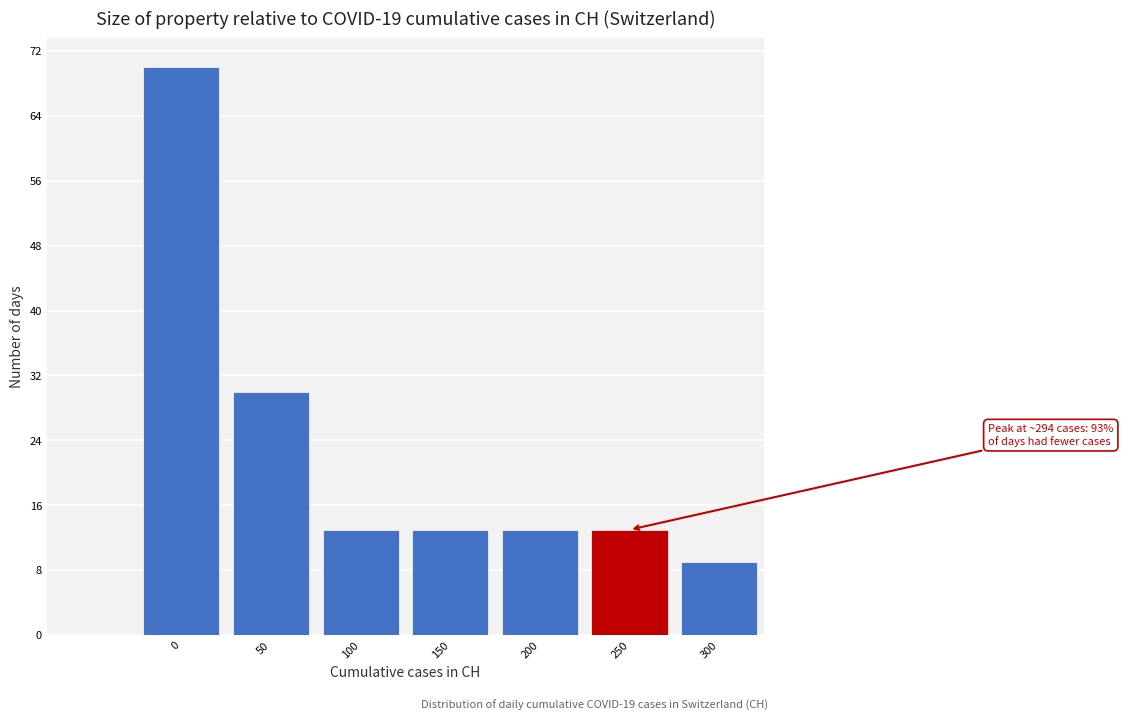

Reading right to left, transcribe all the data shown in this chart.

9	13	13	13	13	30	70